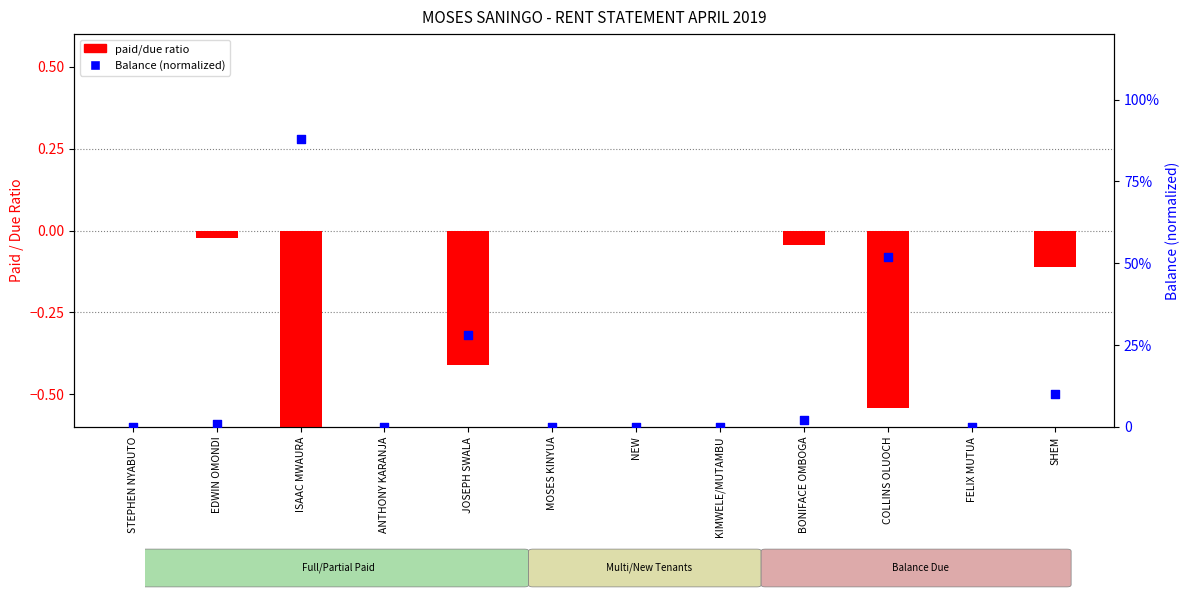

Is the value of paid/due ratio at ISAAC MWAURA greater than the value of Balance (norm) at ANTHONY KARANJA?

No